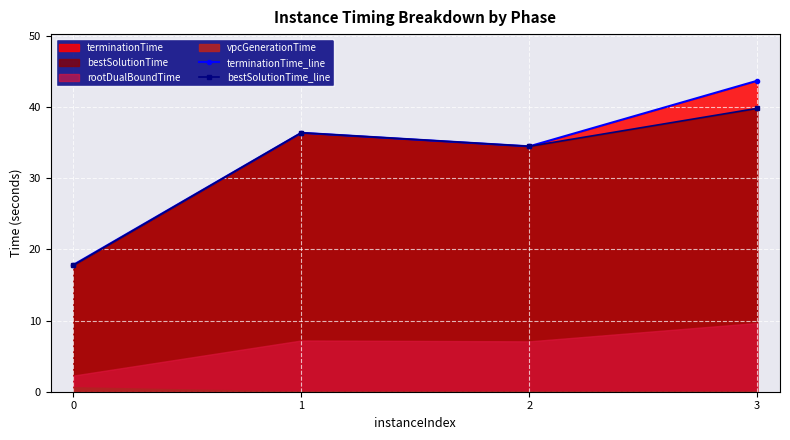

What is the total value across all series at 0?

35.6